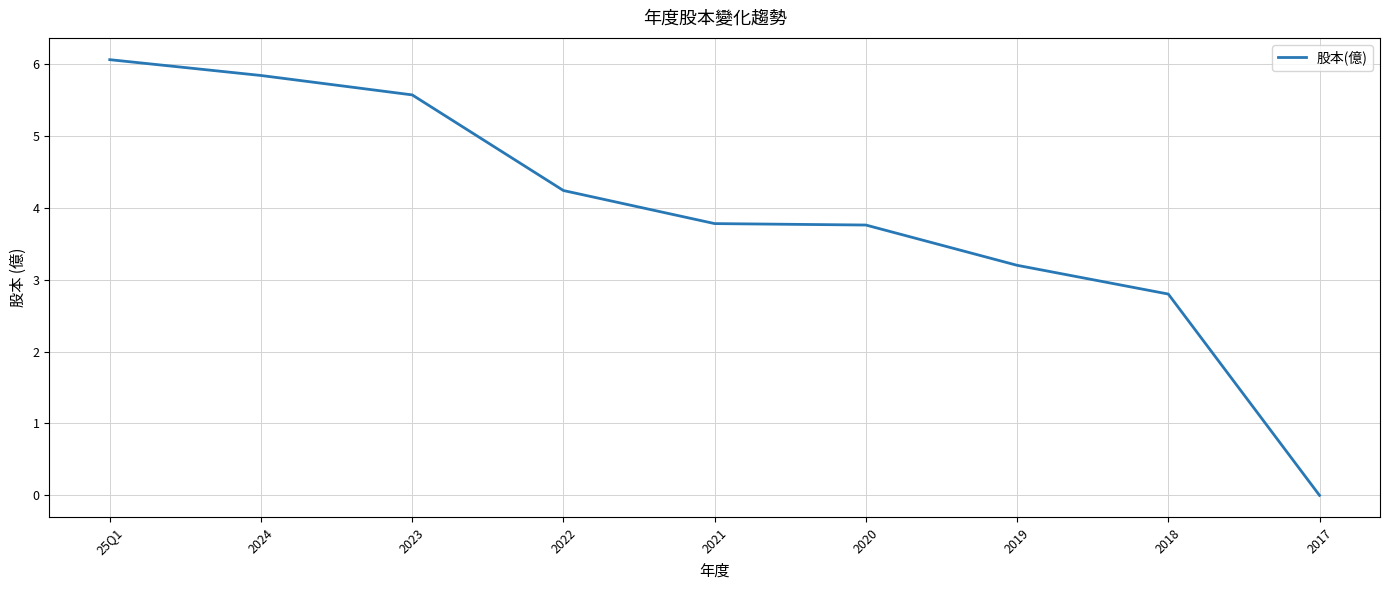

How many positive values are there?

8